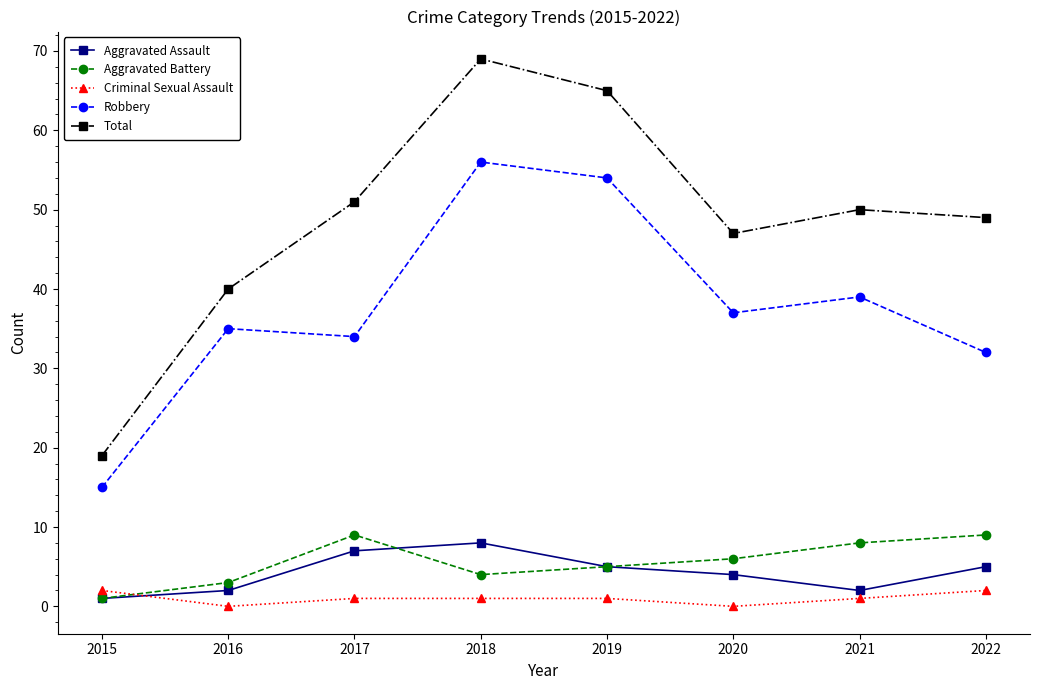

At which label does Aggravated Battery reach its minimum?

2015